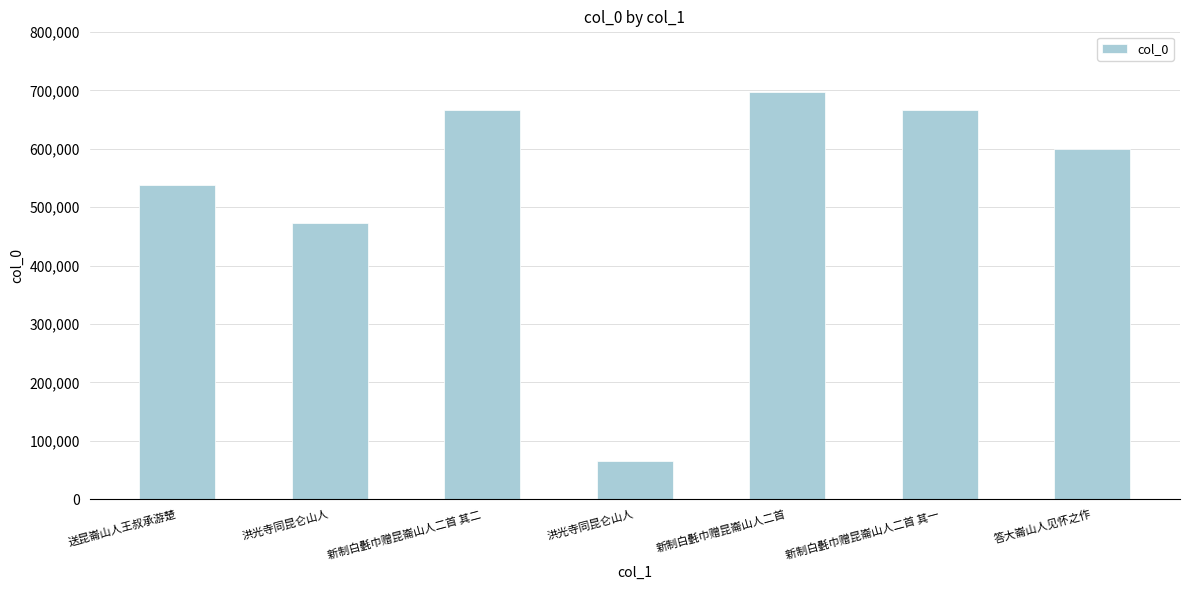

The value at 新制白氎巾赠昆崙山人二首 其二 is 1029345. True or false?

False